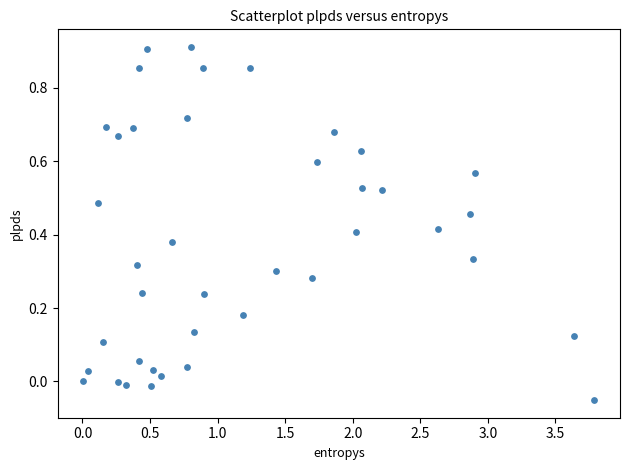

What is the range of Y values (max minus min)?

1.0